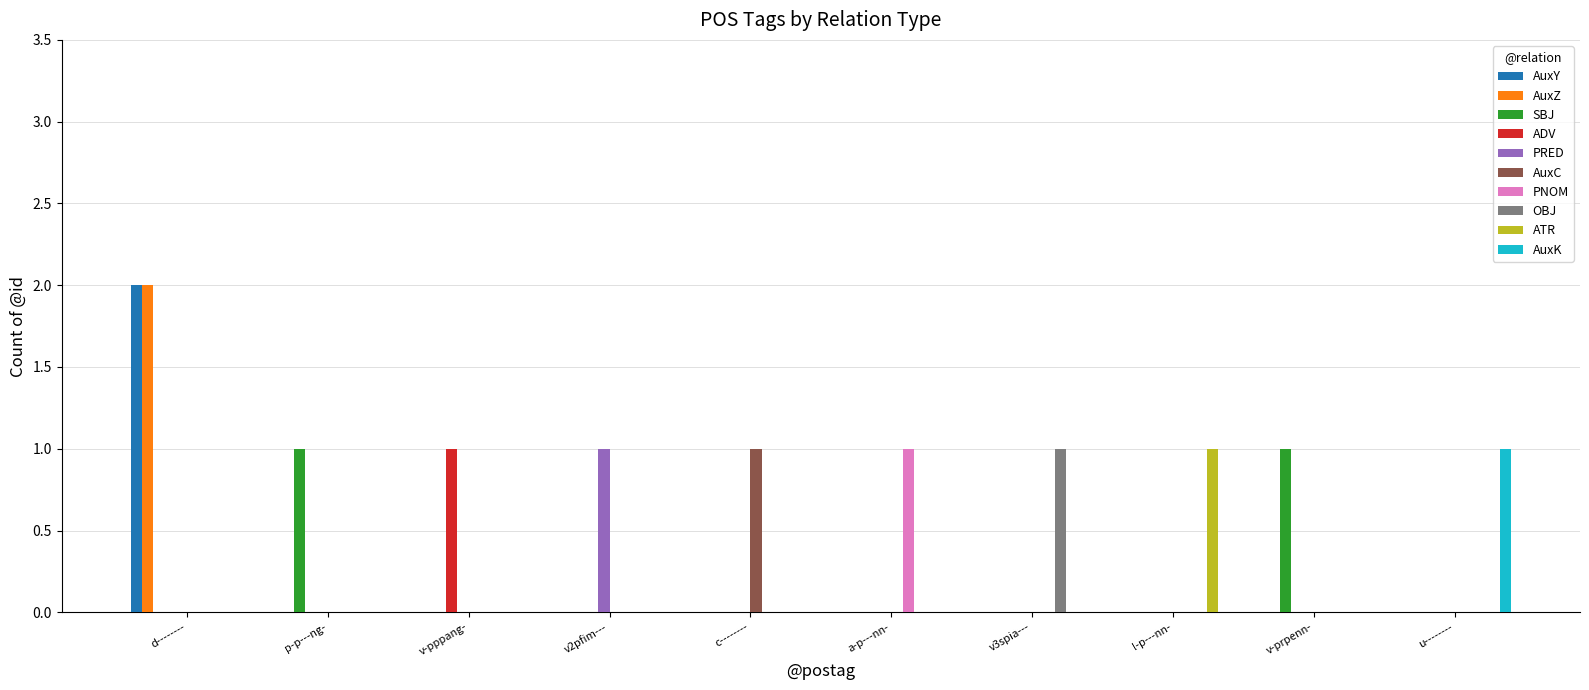

The value of AuxY at u-------- is 0. True or false?

True